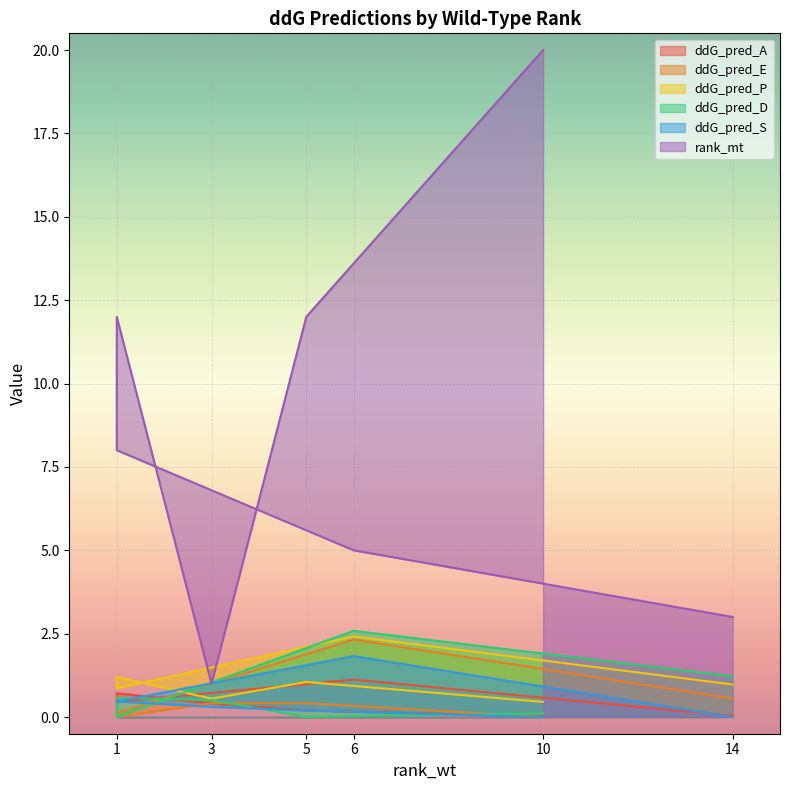

At which category does ddG_pred_D reach its first local peak?

6